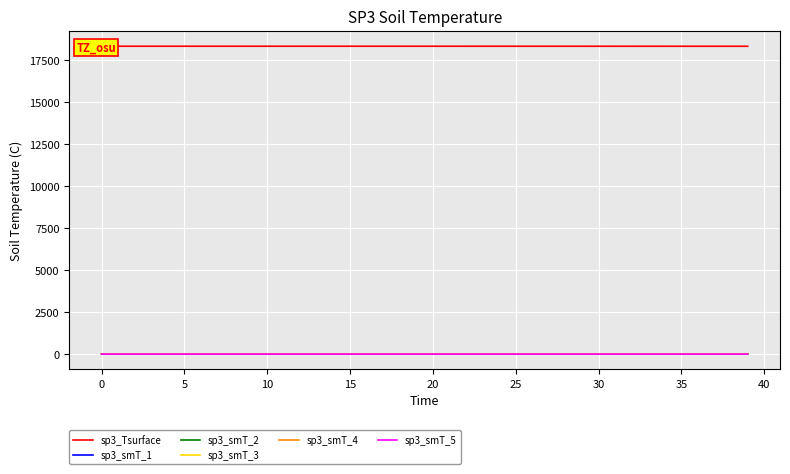

What is the value of the sp3_smT_3 point at the 40th from the left?

0.2